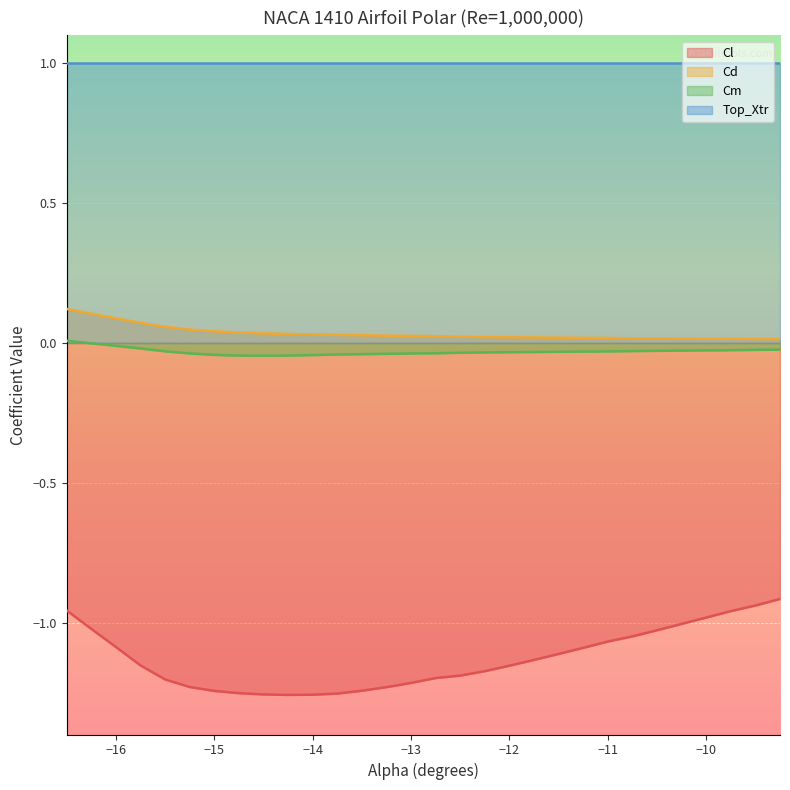

Rank the series by their maximum value, from lowest to highest.

Cl, Cm, Cd, Top_Xtr